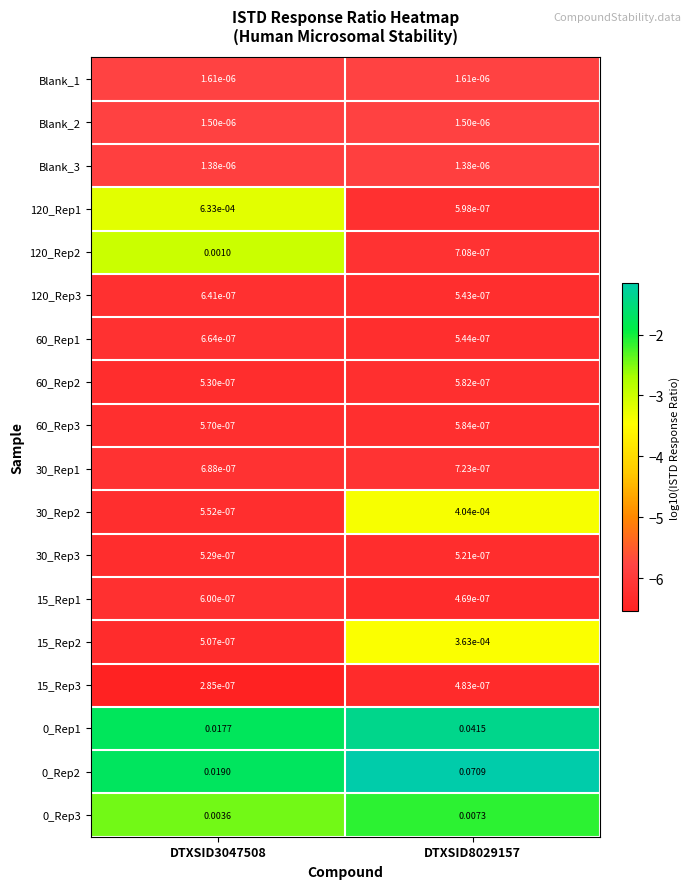

At which category is the sum across all series the highest?

DTXSID8029157